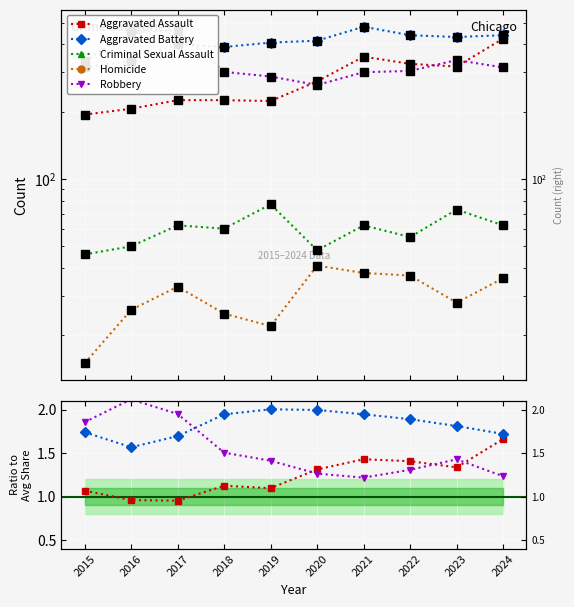

What is the sum of the Aggravated Battery values at 2022 and 2019?

3.9